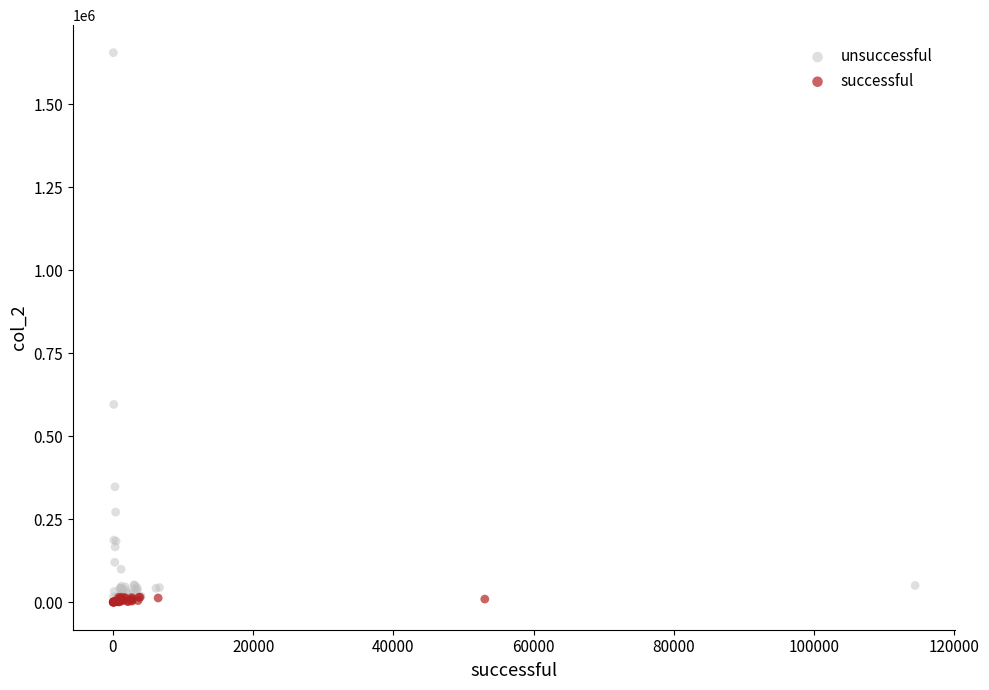

Which series contains the highest Y value?

unsuccessful